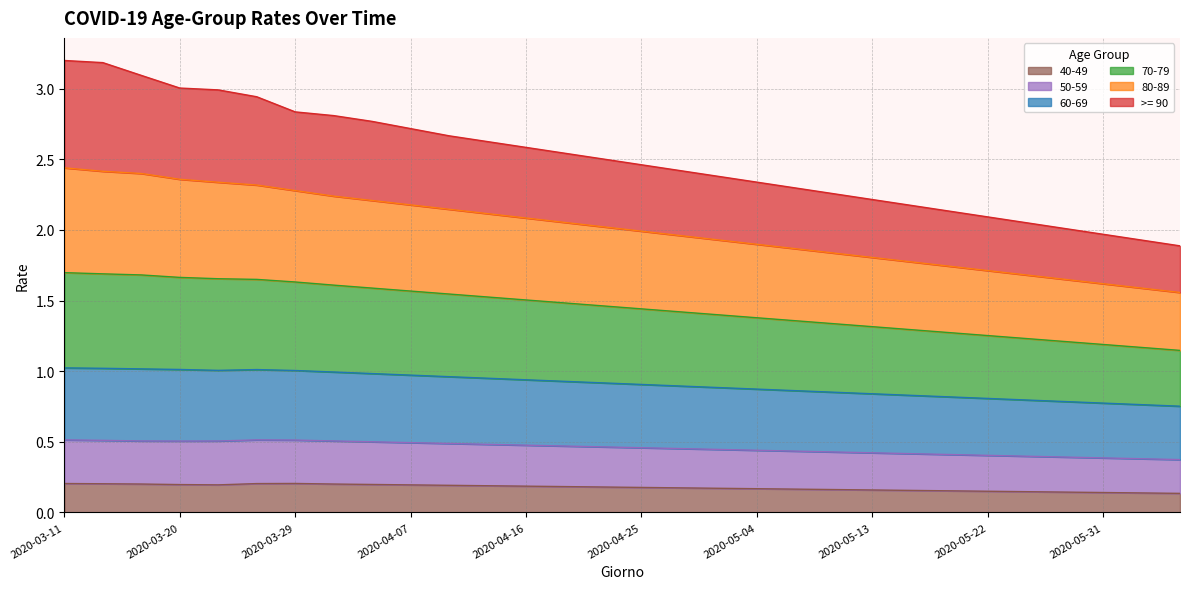

Count the 50-59 values in the range 0 to 1.

30